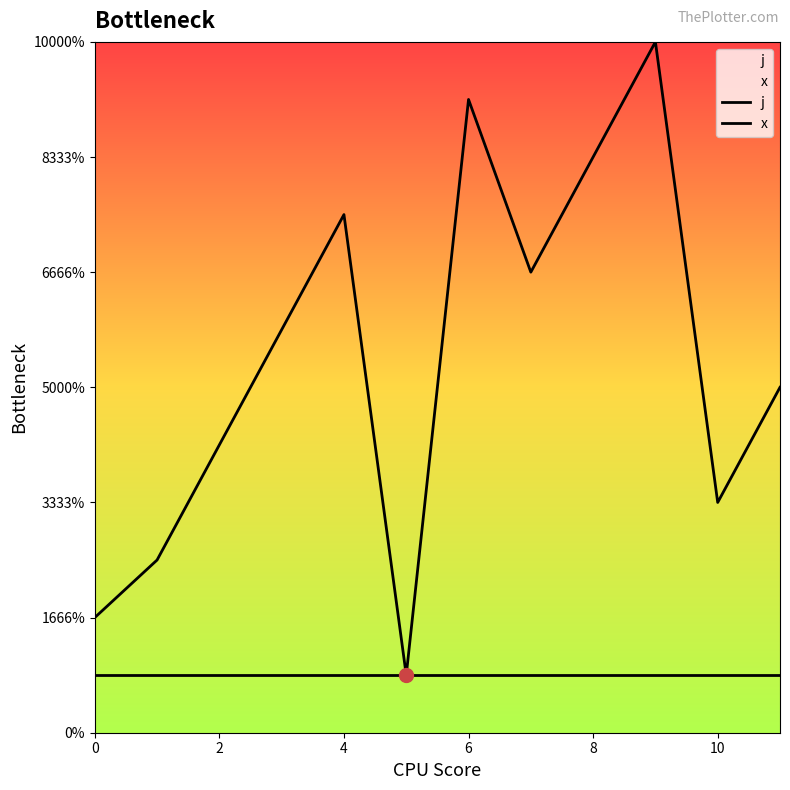

Does the chart display data point markers on the line(s)?

No